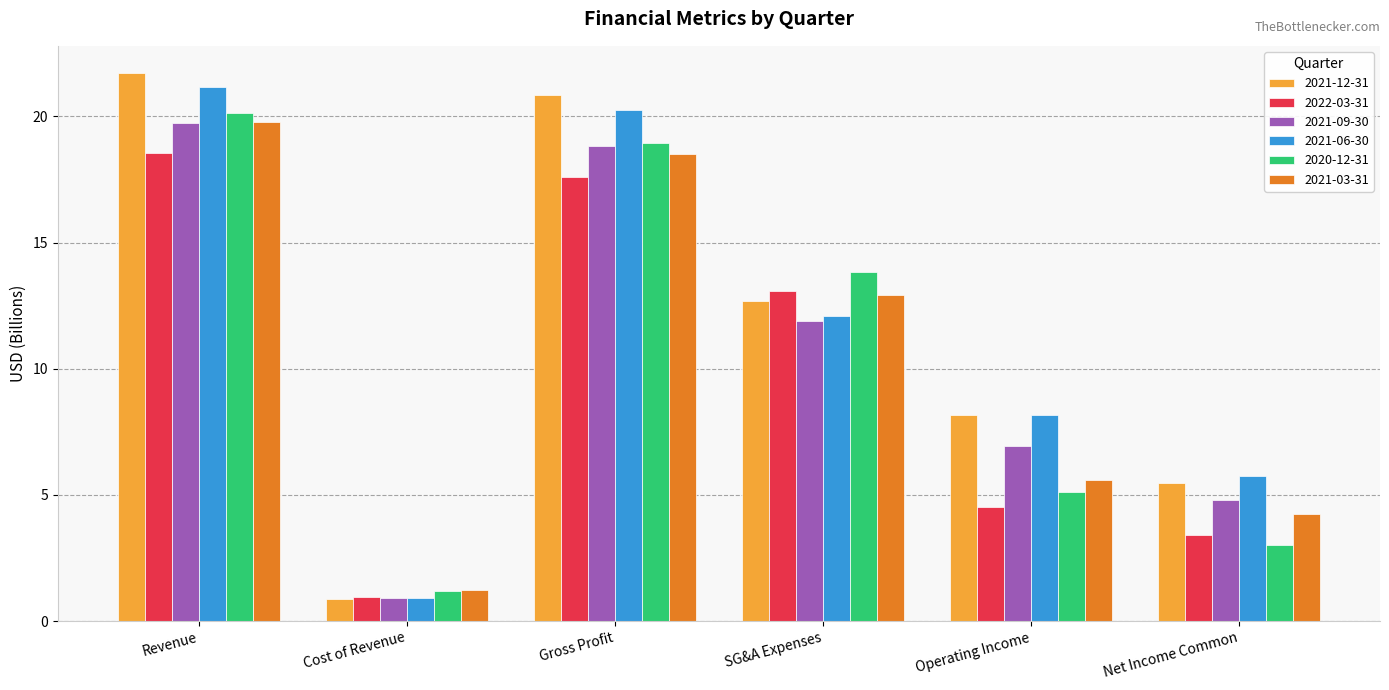

At which category is the sum across all series the highest?

Revenue